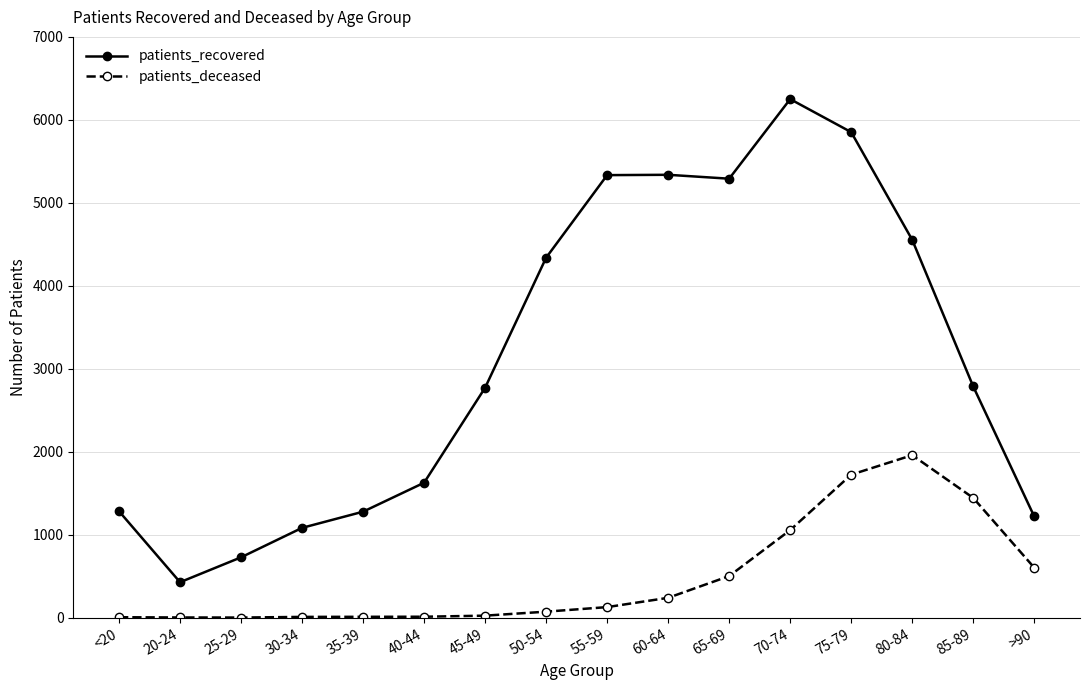

What is the average value of the patients_deceased series?

487